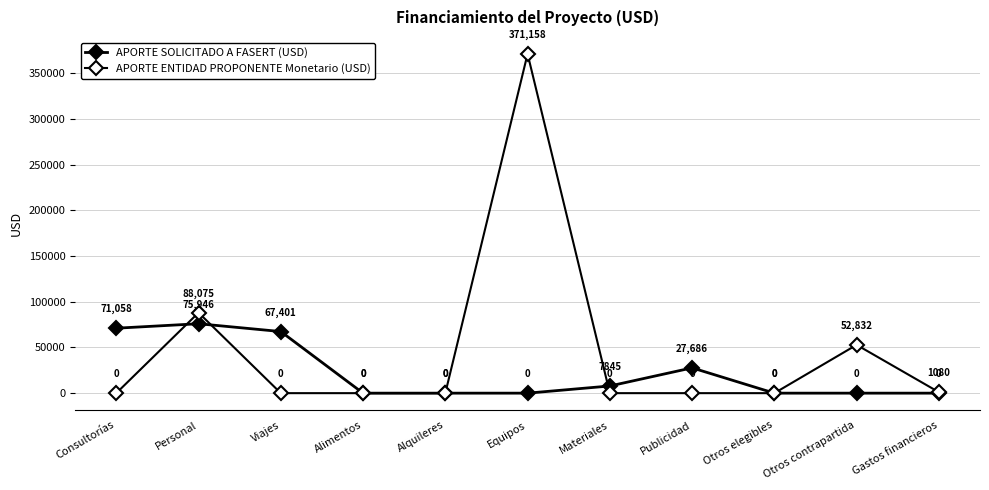

Count the number of data series in this chart.

2